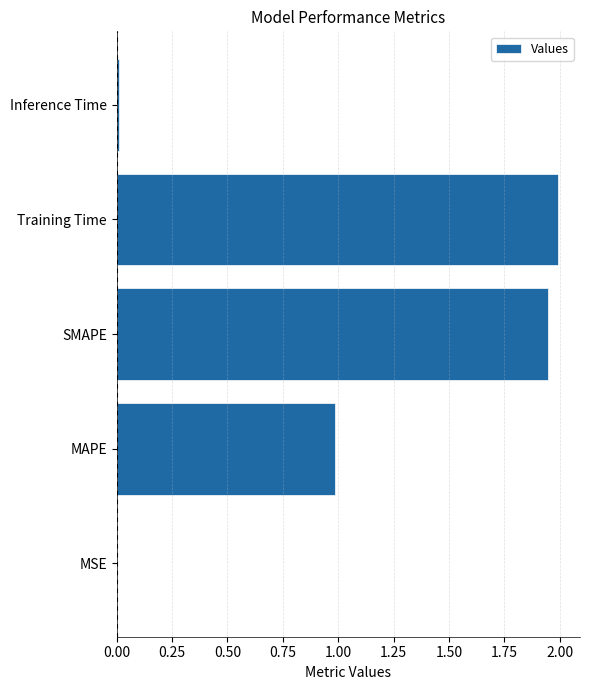

Which label corresponds to the largest value in the chart?

Training Time